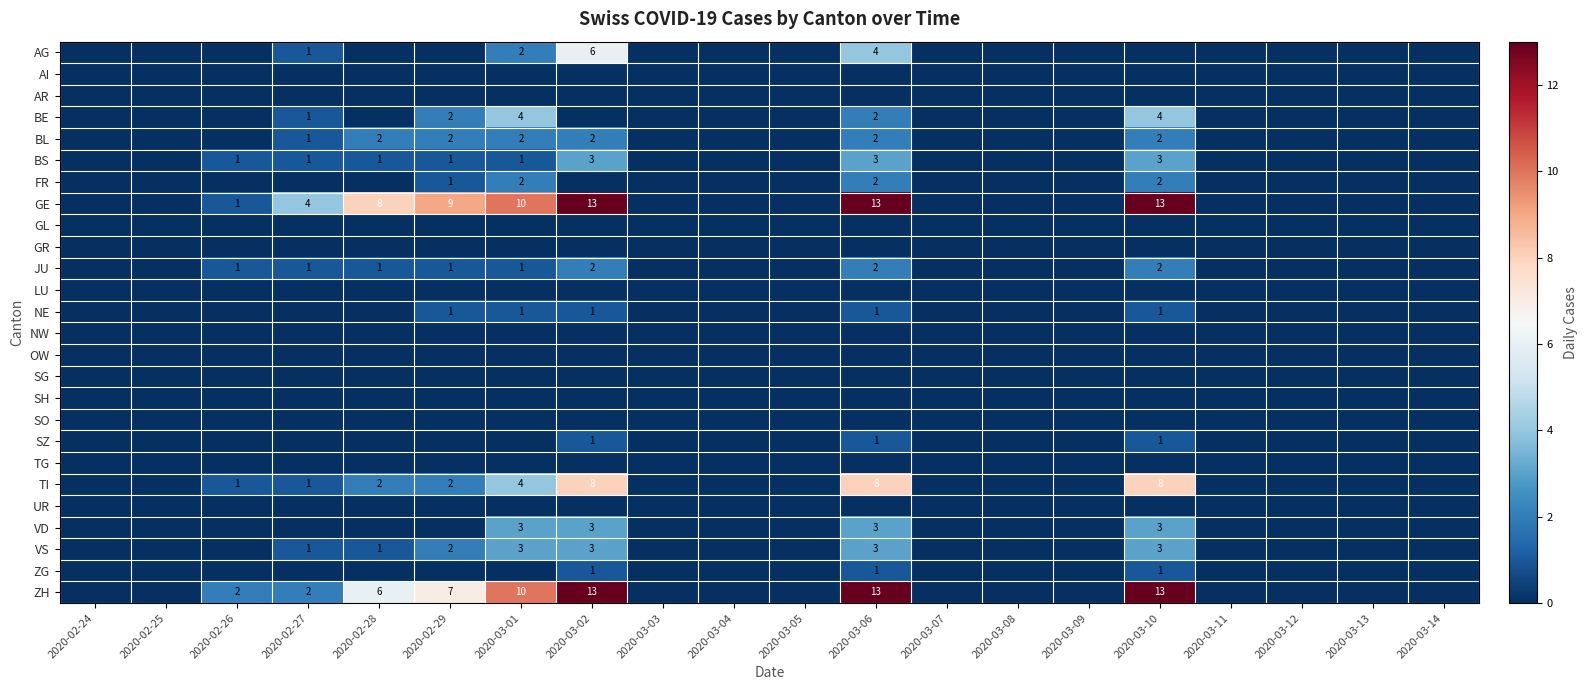

The value of AG at 2020-03-01 is 2. True or false?

True